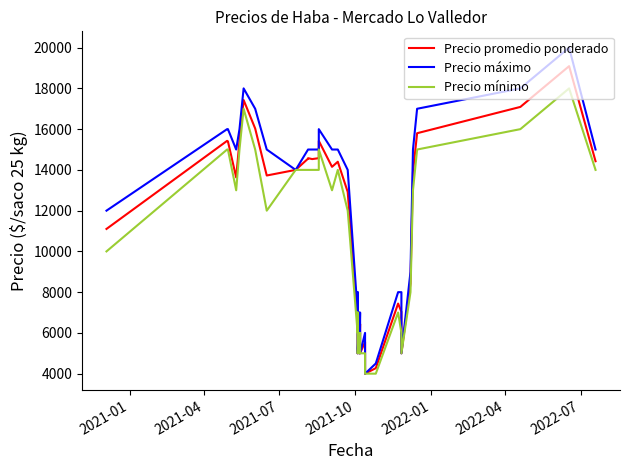

How many data points in Precio mínimo are above 12000?

19